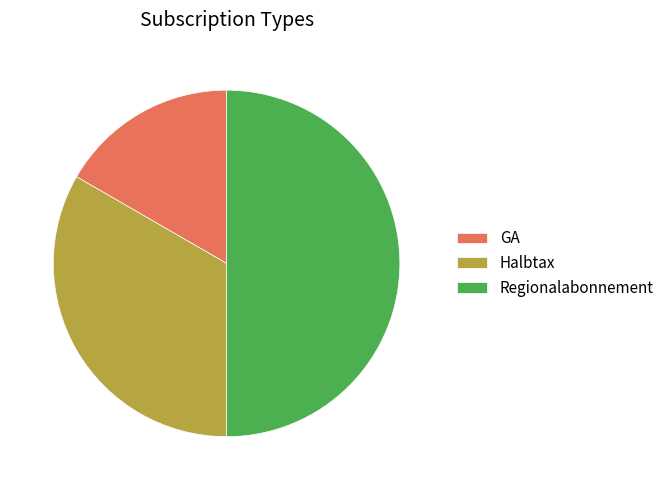

What is the largest slice in the pie chart?

Regionalabonnement